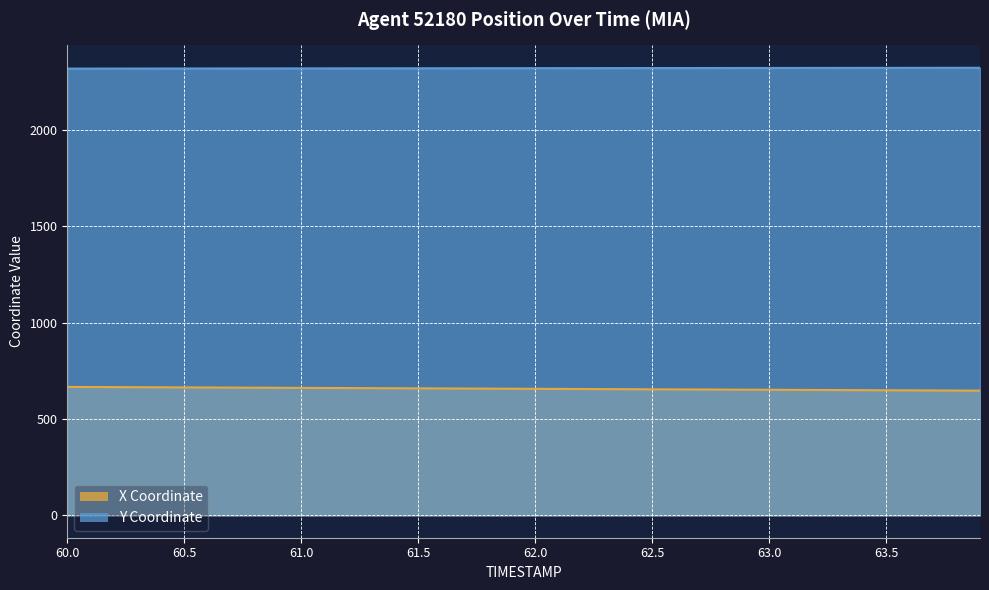

Rank the categories by X value from highest to lowest.

60.0, 60.1, 60.2, 60.3, 60.4, 60.5, 60.6, 60.7, 60.8, 60.9, 61.0, 61.1, 61.2, 61.3, 61.4, 61.5, 61.6, 61.7, 61.8, 61.9, 62.0, 62.1, 62.2, 62.3, 62.4, 62.5, 62.6, 62.7, 62.8, 62.9, 63.0, 63.1, 63.2, 63.3, 63.4, 63.5, 63.6, 63.7, 63.8, 63.9